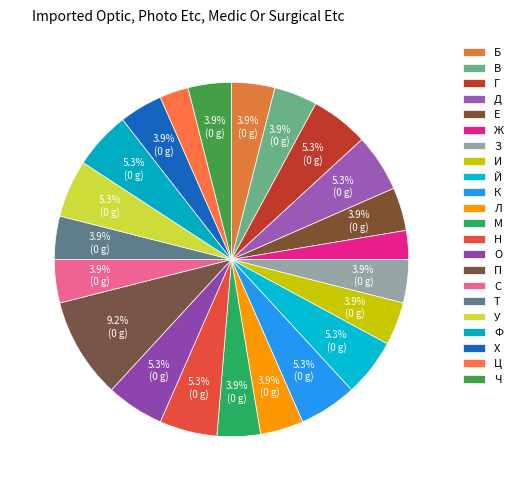

How many slices are in this pie chart?

22